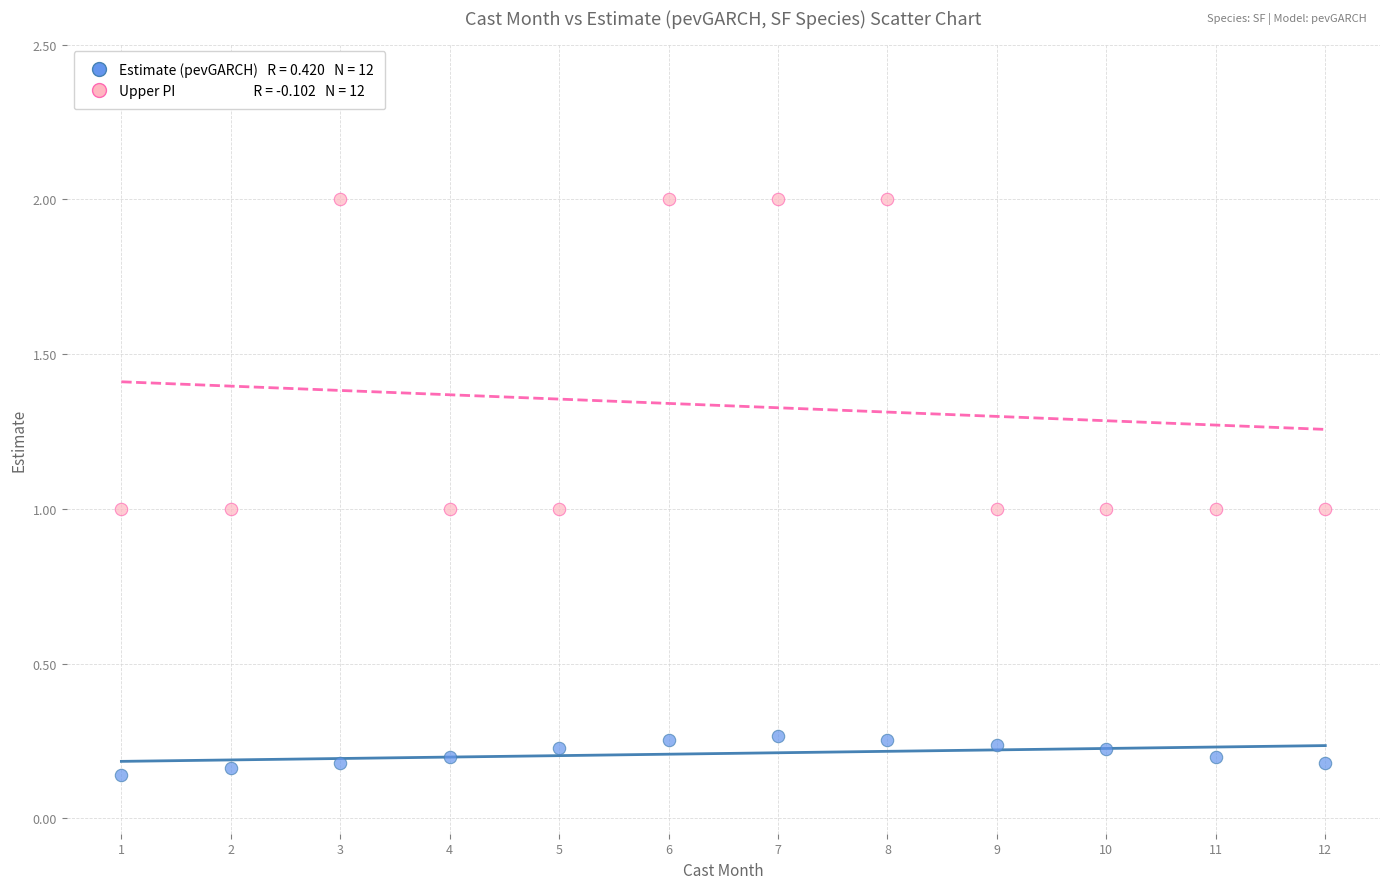

Across all data points, what is the range of X values (max minus min)?

11.0